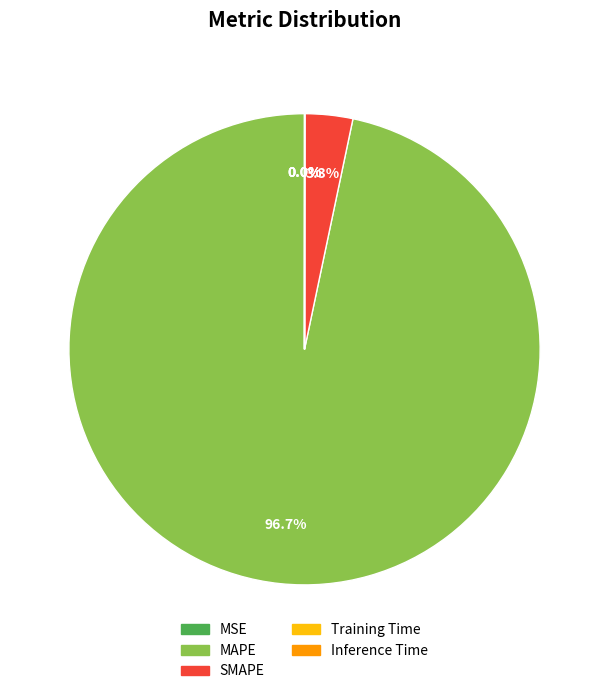

Is there any slice that represents more than half of the pie?

Yes